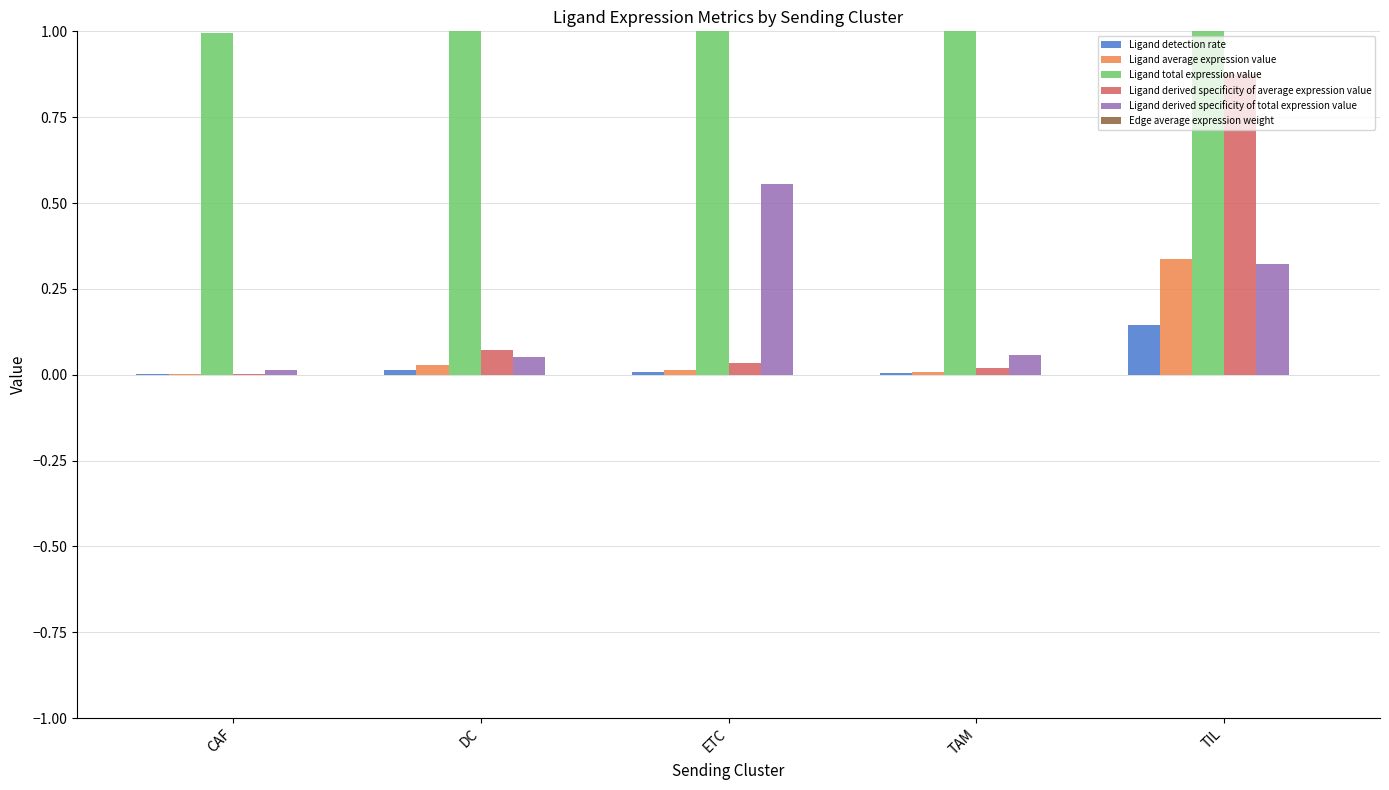

What is the sum of the Ligand derived specificity of total expression value values at TIL and ETC?

0.9